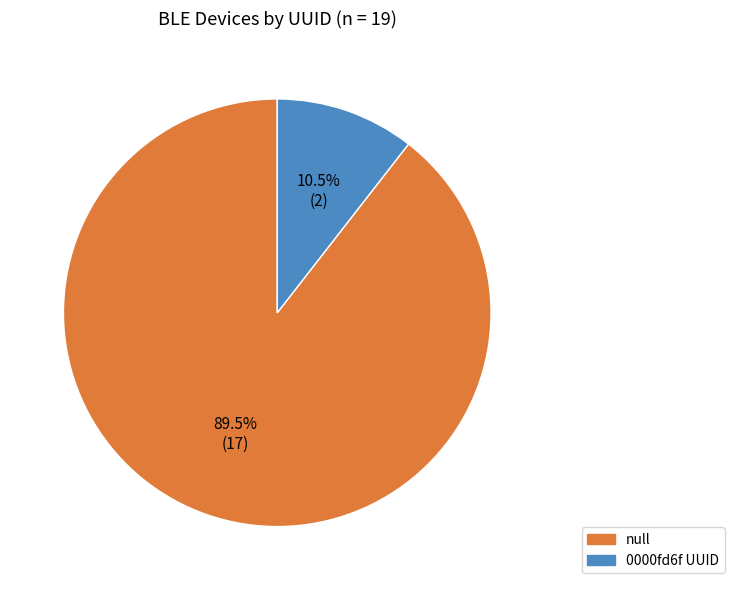

Combined, do null and 0000fd6f UUID account for over 50%?

Yes